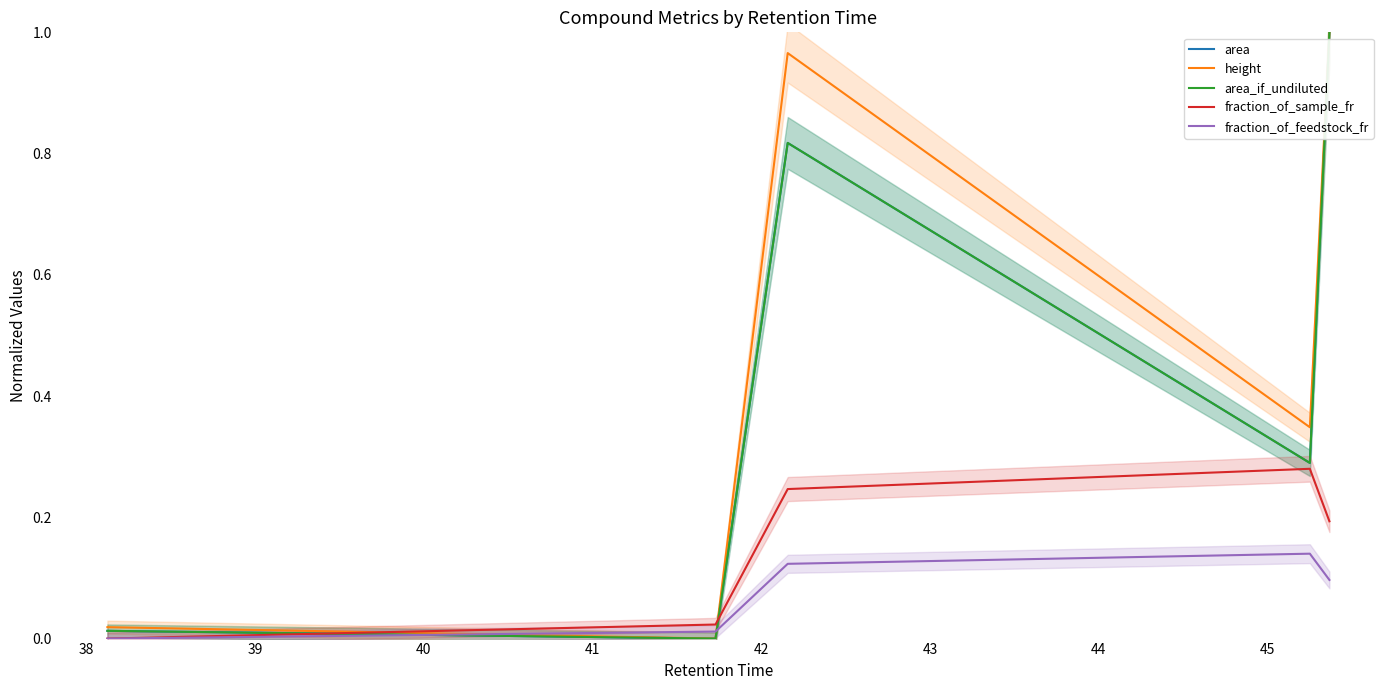

What is the difference between the maximum and second lowest values in the fraction_of_feedstock_fr series?

0.1